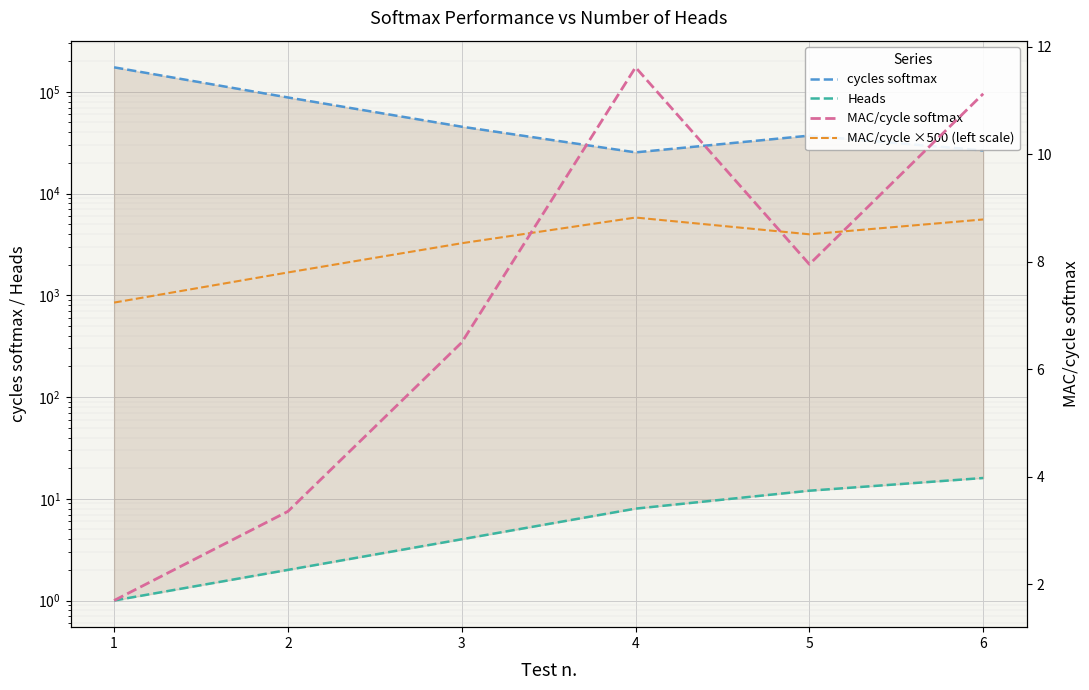

What is the average value of the Heads series?

7.2